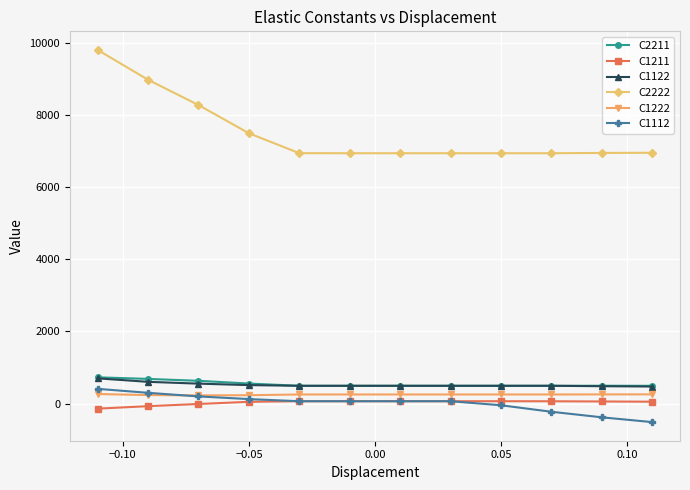

What are all the series names shown in the legend?

C2211, C1211, C1122, C2222, C1222, C1112